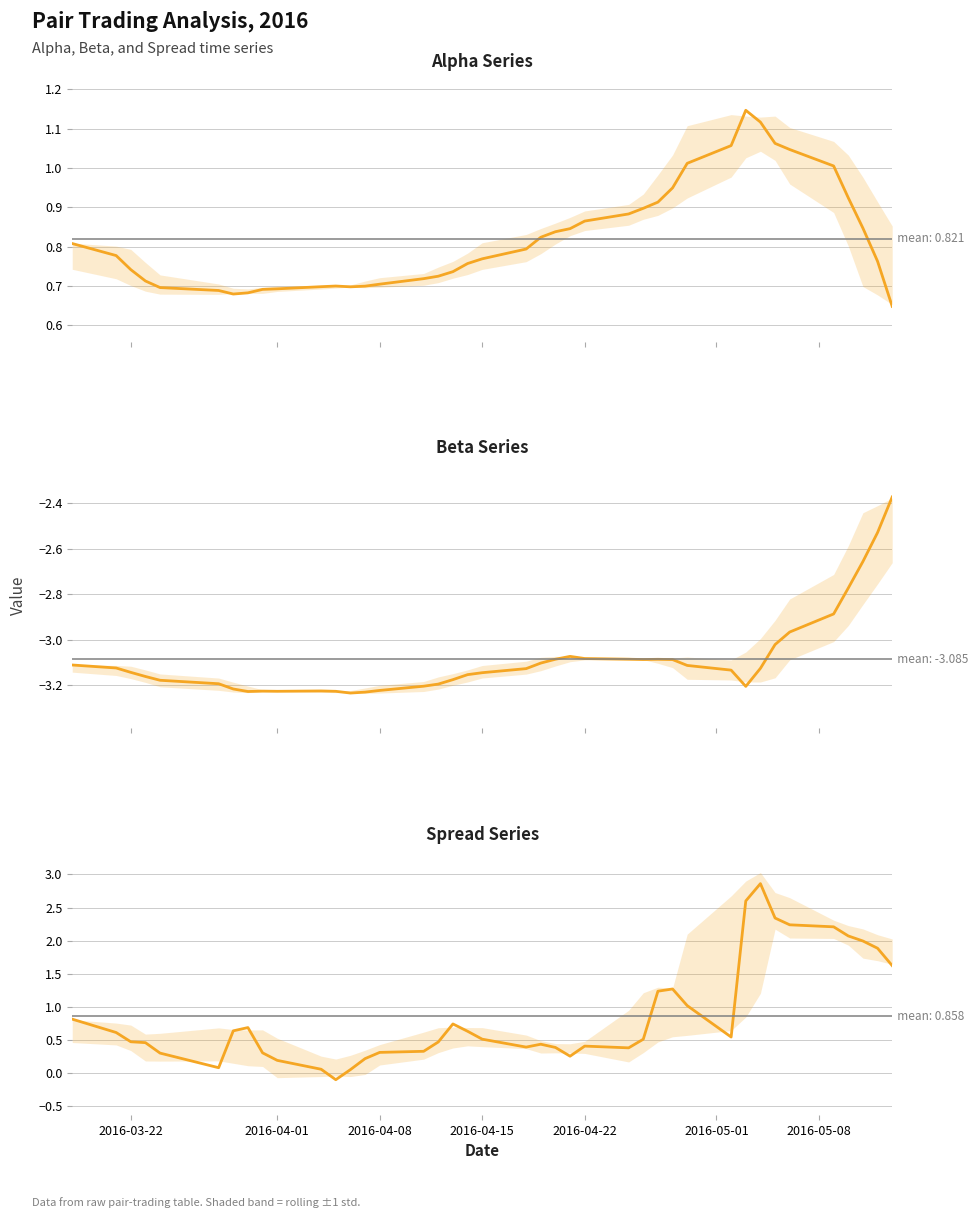

At how many categories does at least one series exceed 0?

40